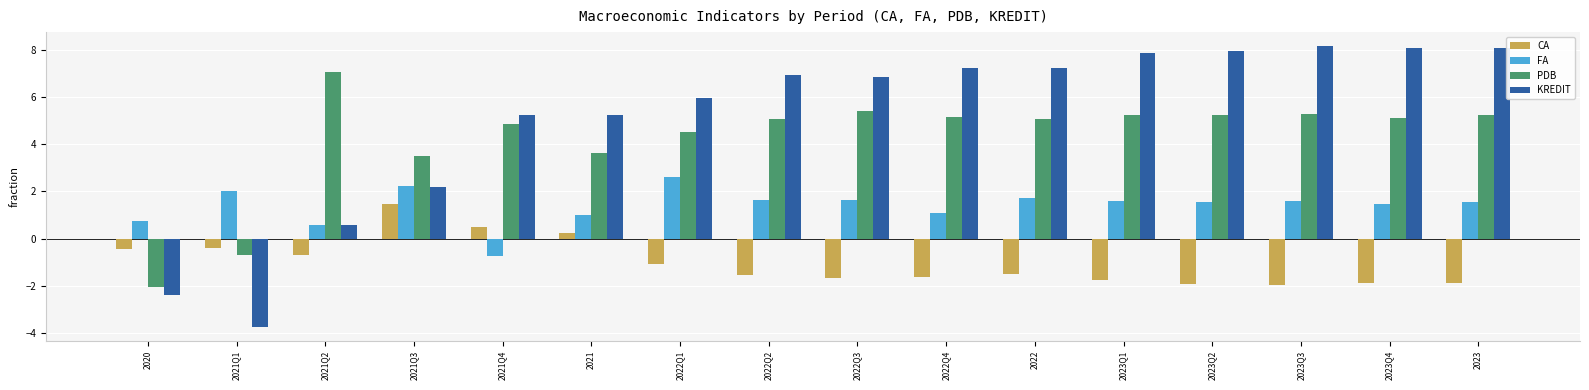

Which series has the largest range (max minus min)?

KREDIT